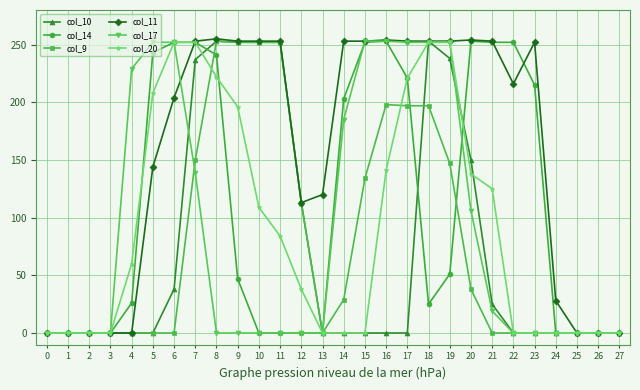

Which series changed the most between 3 and 22?

col_14